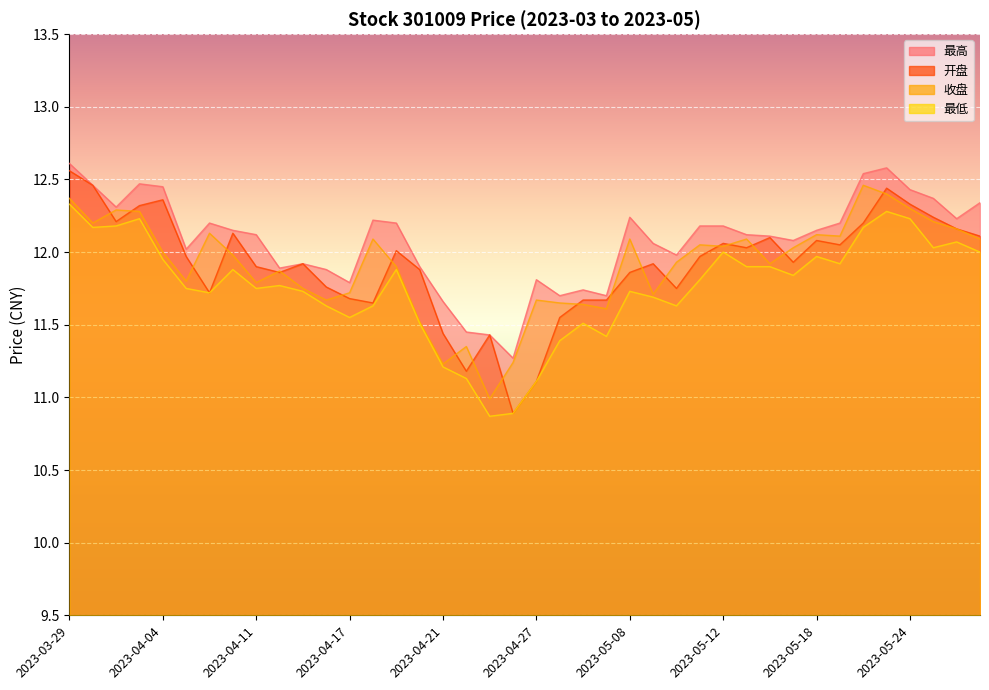

What is the label of the 18th point from the right?

2023-05-04